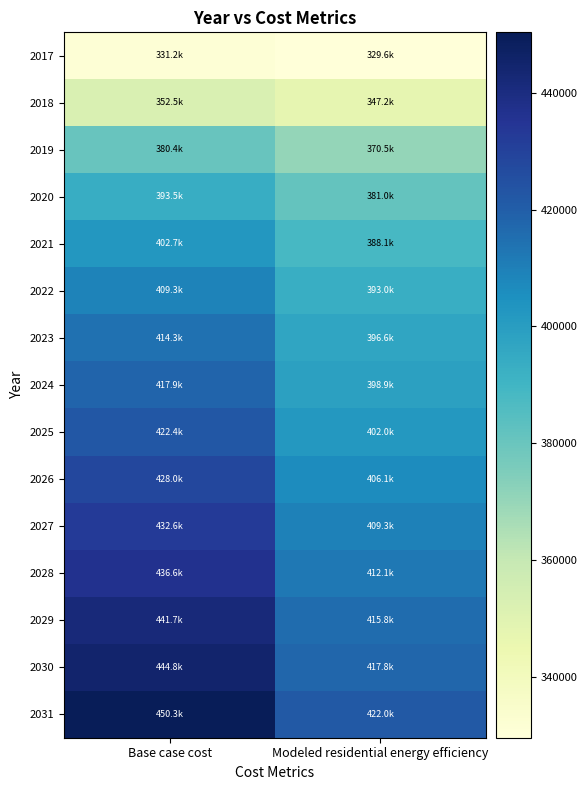

Which series has the largest total across all categories?

2031